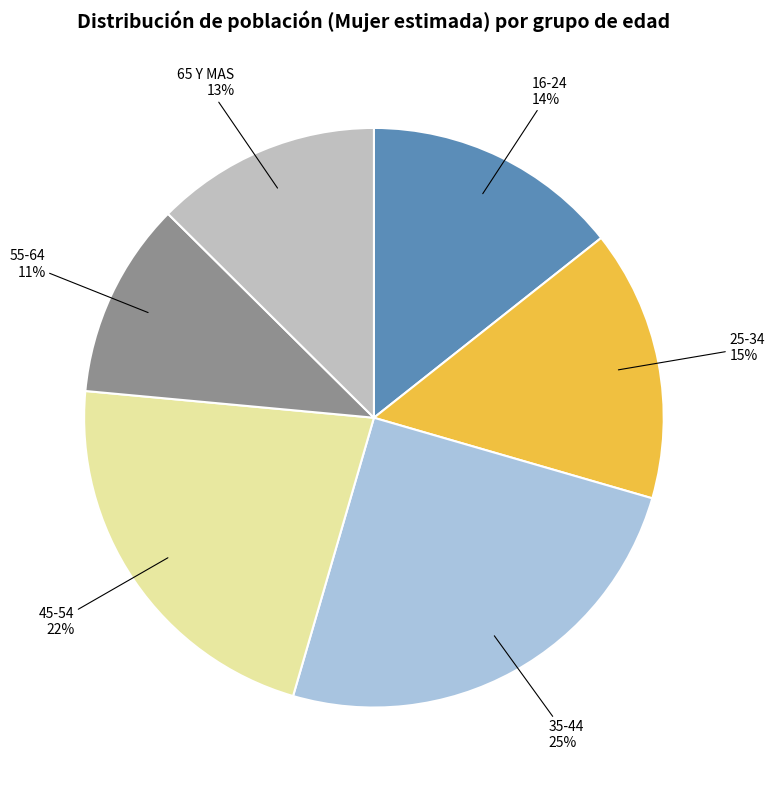

Rank the categories by value from highest to lowest.

35-44, 45-54, 25-34, 16-24, 65 Y MAS, 55-64